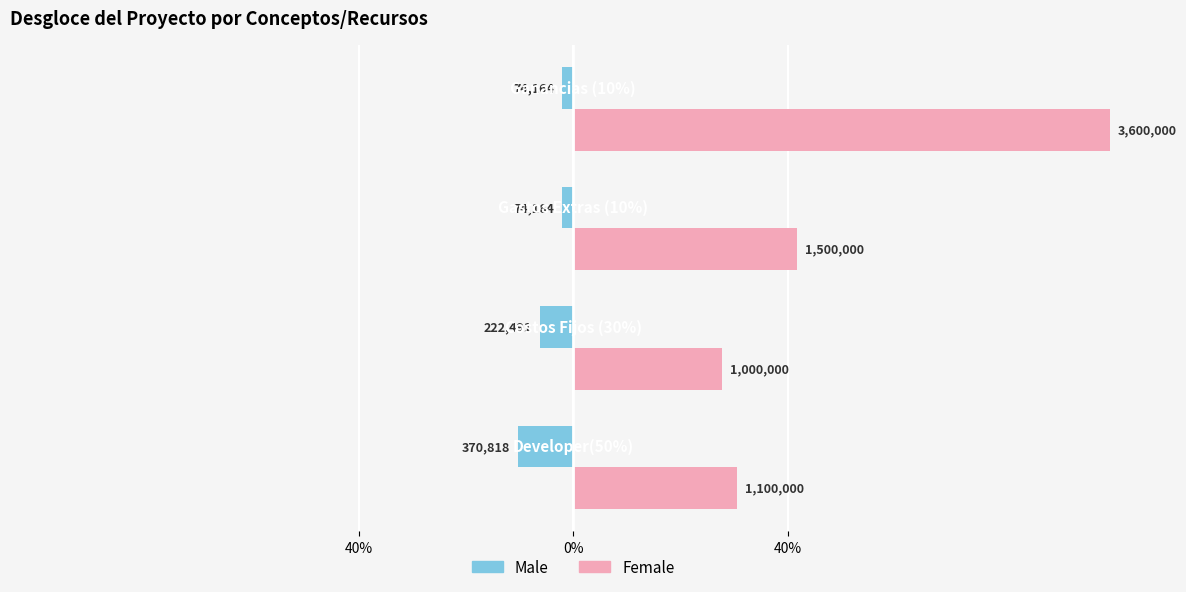

Rank the series by their maximum value, from highest to lowest.

Female, Male